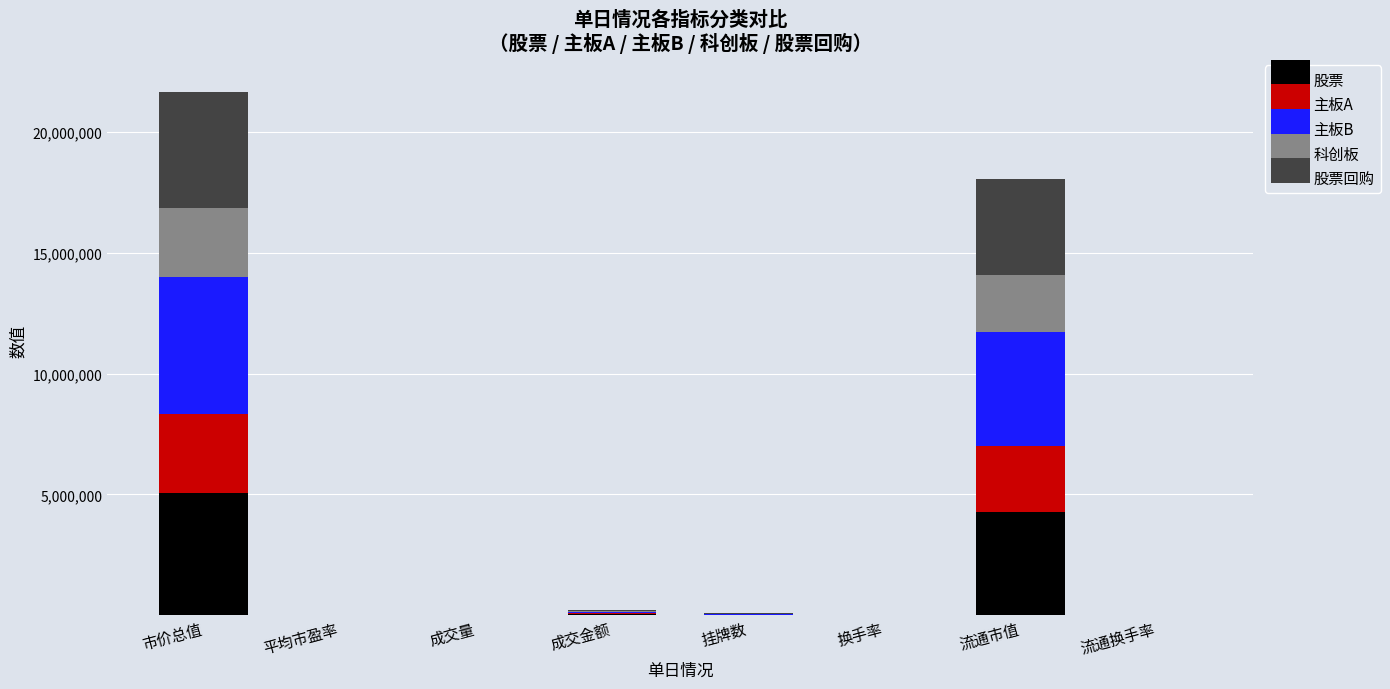

What are all the series names shown in the legend?

股票, 主板A, 主板B, 科创板, 股票回购